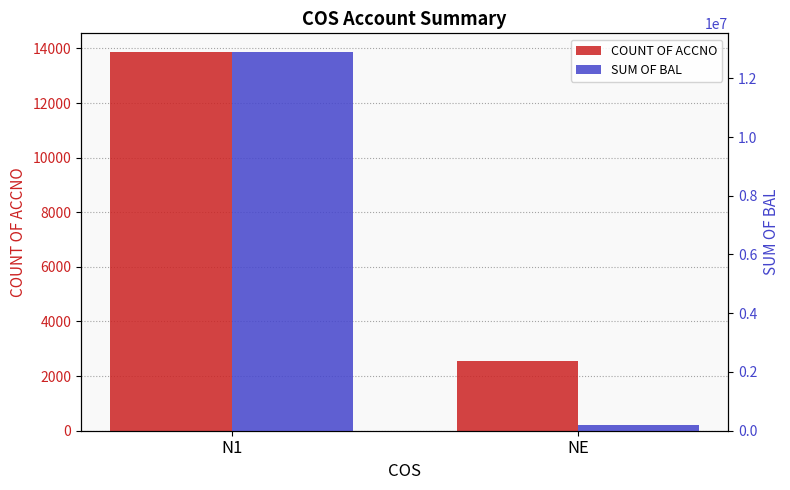

At how many categories does at least one series exceed 4146164?

1